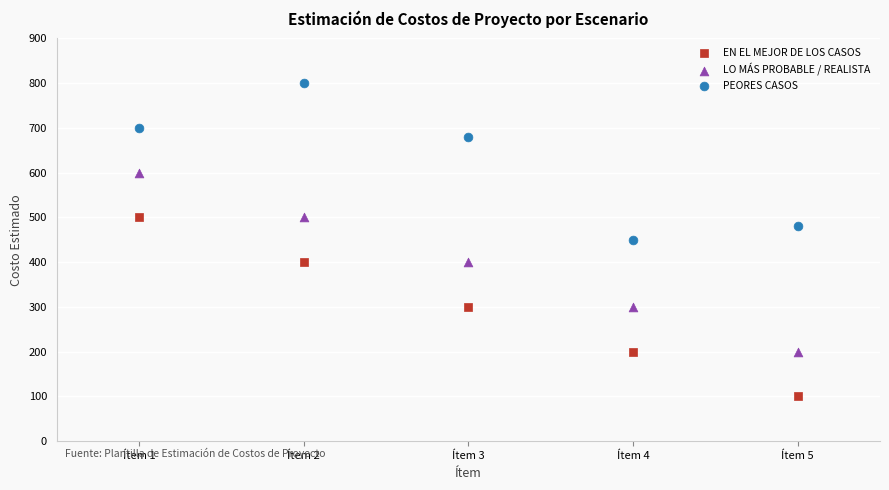

What is the X range (max minus min) for the scatter plot?

4